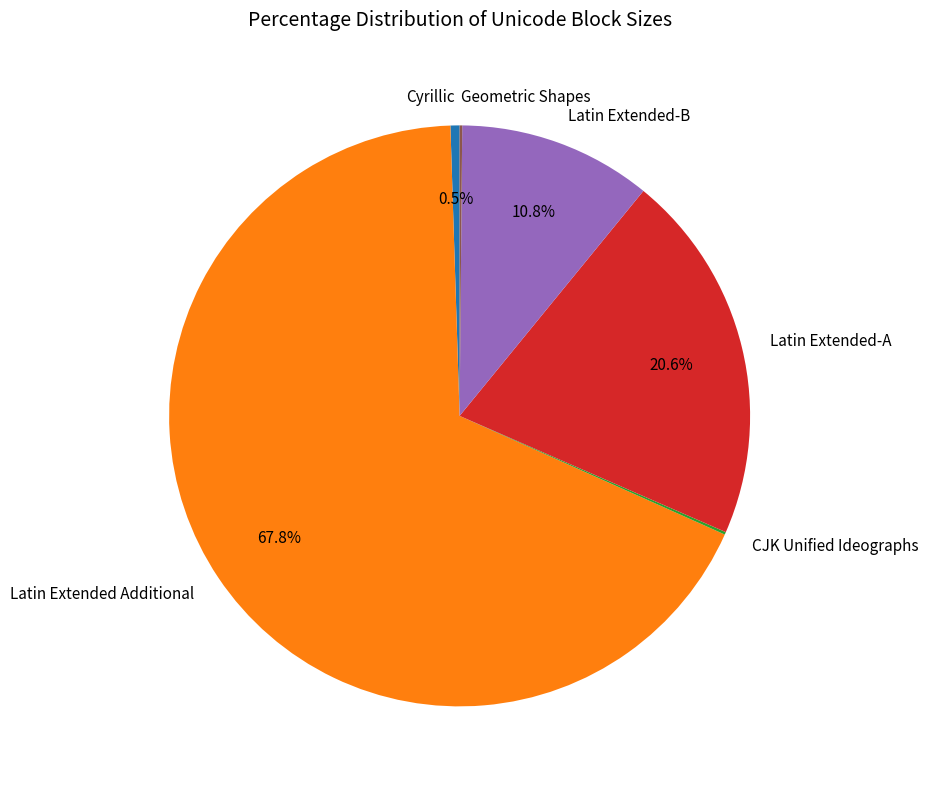

To the nearest percent, what percentage of the pie is Latin Extended-B?

11%